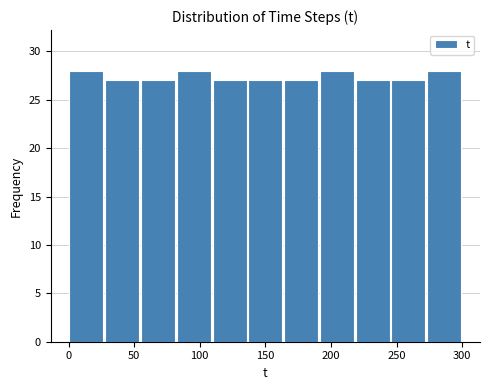

Reading left to right, transcribe this chart: for each bar, give the range it covers on the x-axis and its height. Neither the bar edges nor the heights are printed on the chart, so give them approximately, as read against the axes.

0 to 25: 28
25 to 55: 27
55 to 80: 27
80 to 110: 28
110 to 135: 27
135 to 165: 27
165 to 190: 27
190 to 220: 28
220 to 245: 27
245 to 275: 27
275 to 300: 28